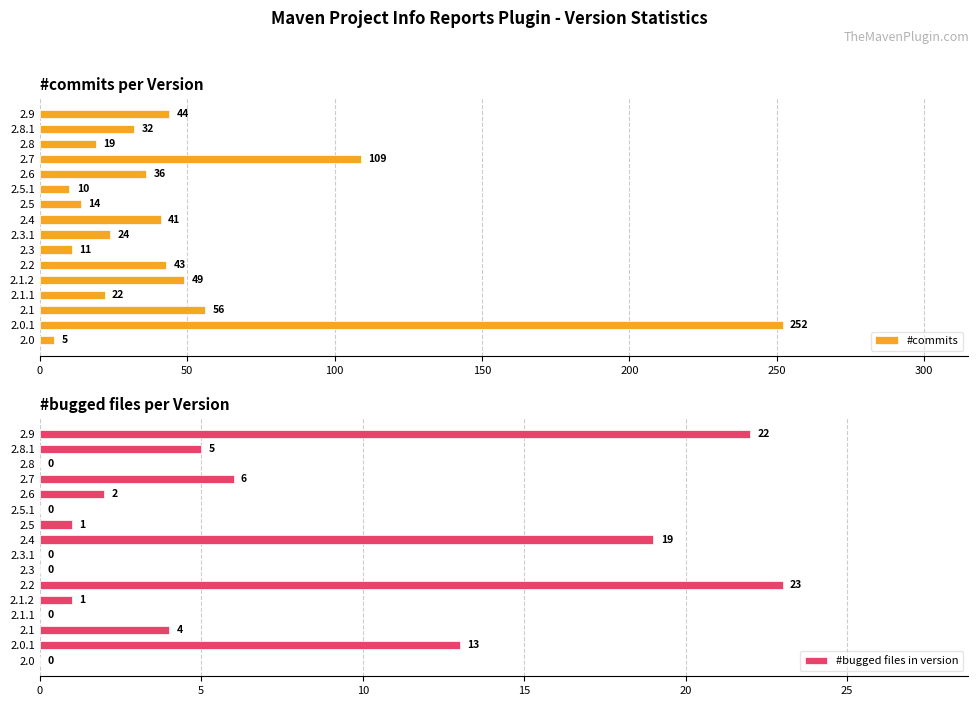

Rank the series by their average value, from highest to lowest.

#commits, #bugged files in version